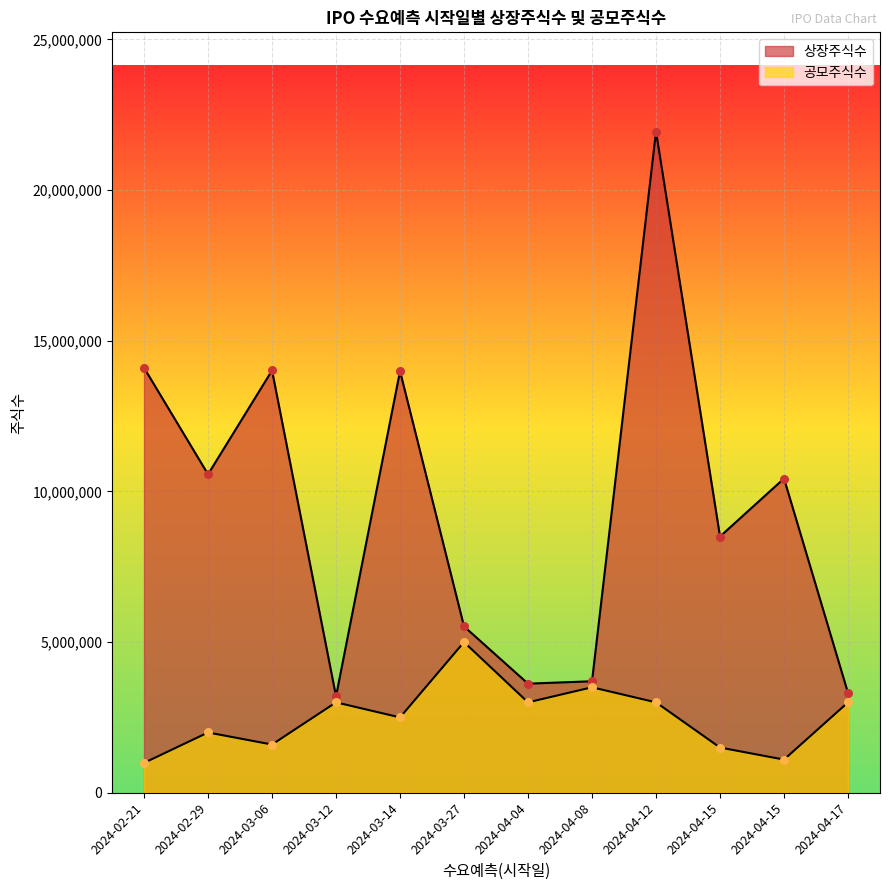

Which series reaches the maximum Y coordinate?

상장주식수